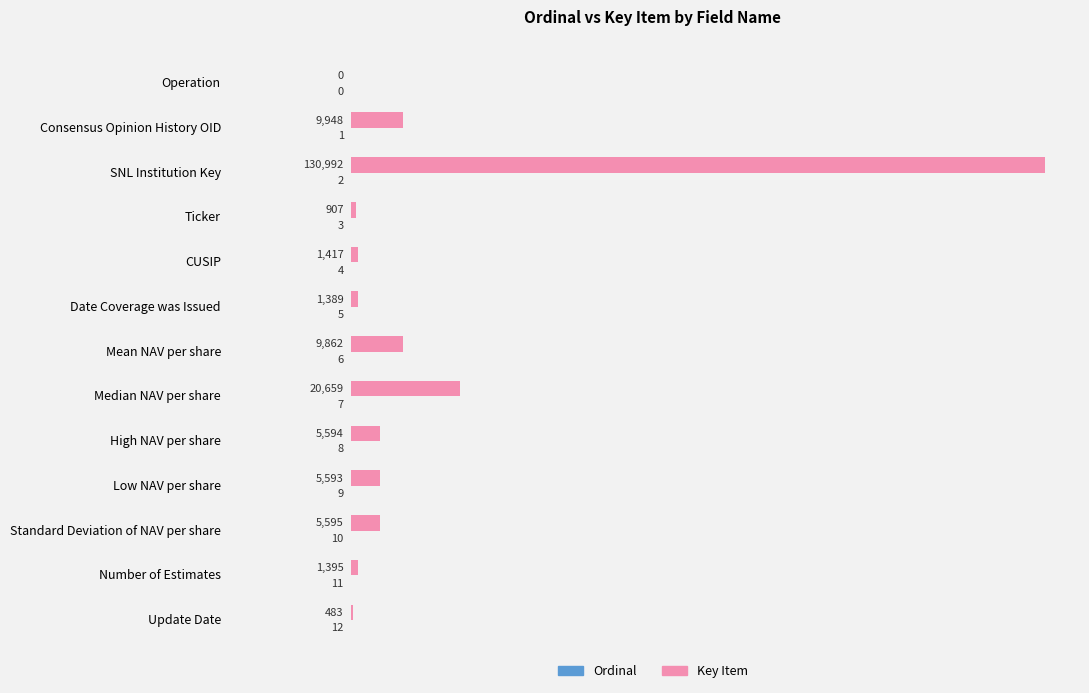

True or false: Key Item has a value of 20659 at Median NAV per share.

True